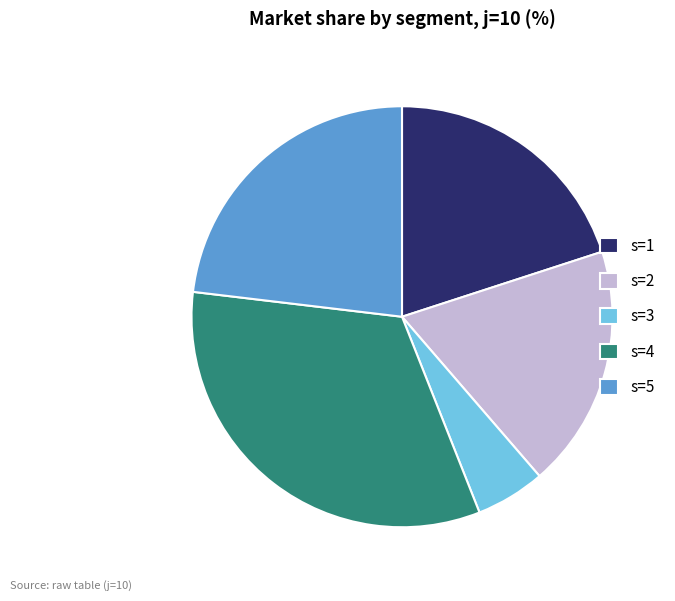

Is it true that s=1 is 20% of the pie?

True